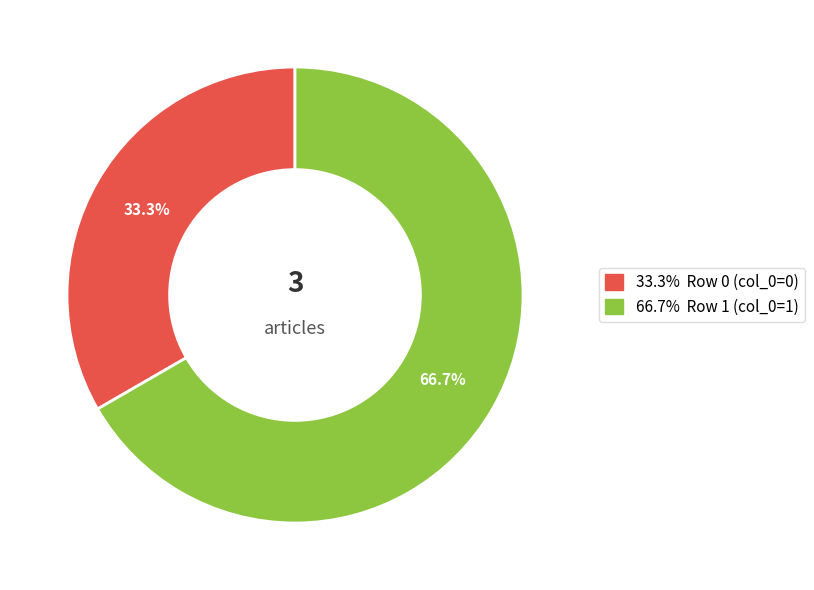

Is there any slice that represents more than half of the pie?

Yes